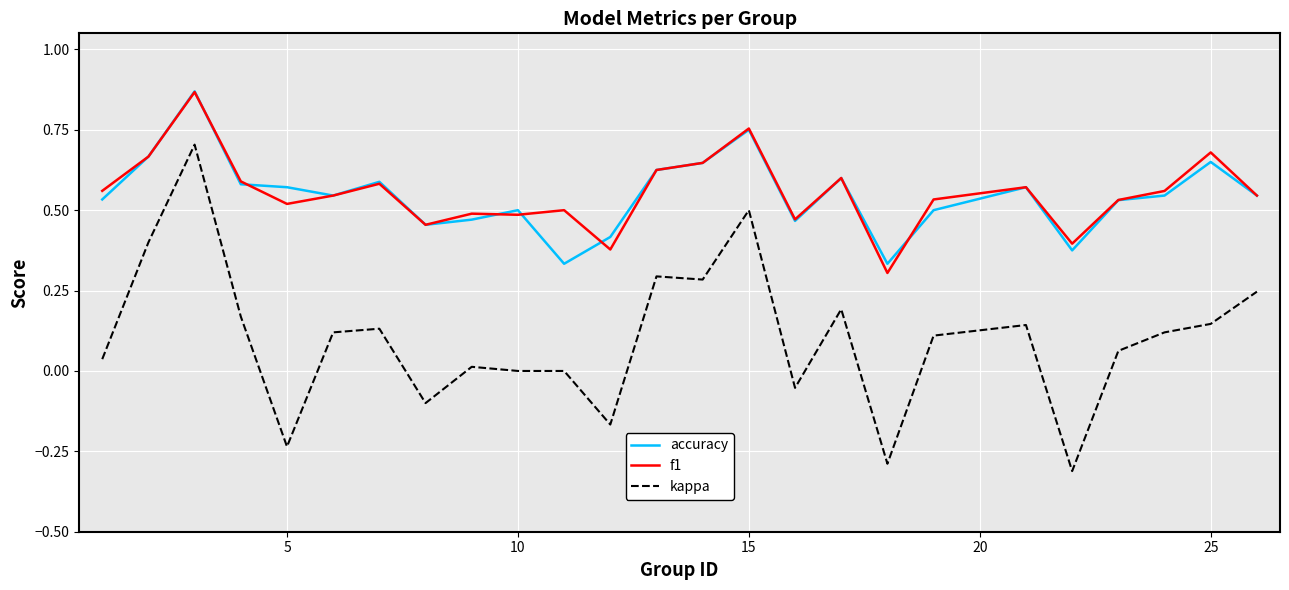

How many lines are shown in the chart?

3